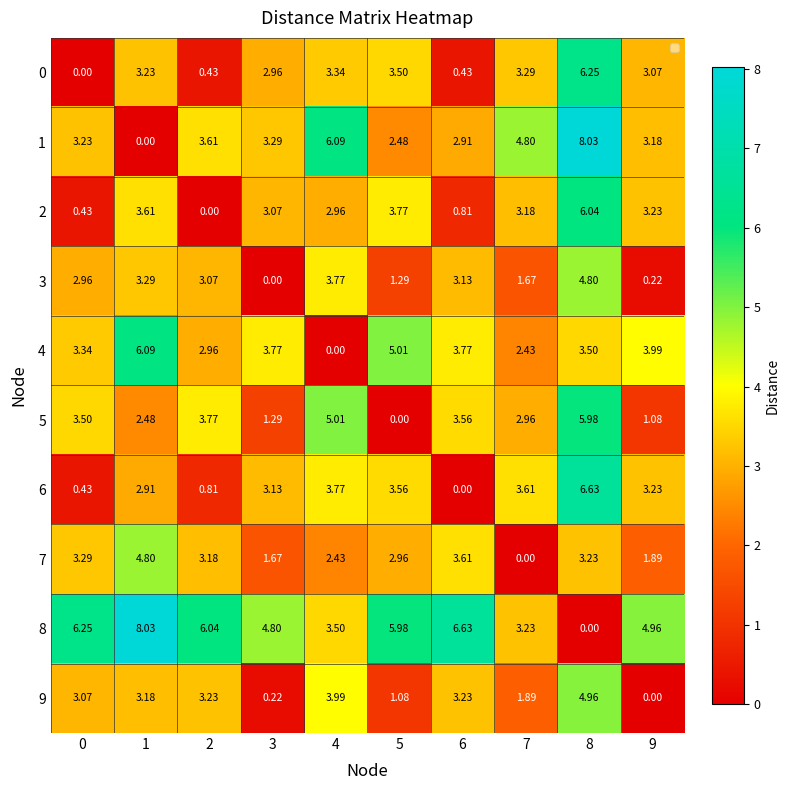

Is the value of 4 at 3 greater than the value of 8 at 1?

No